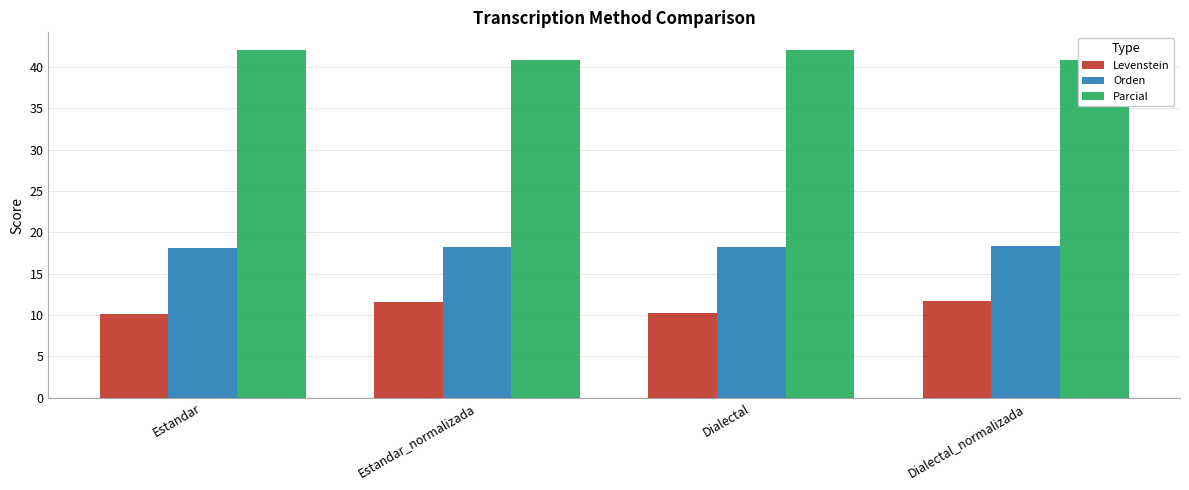

Where does the Parcial series first go above 42?

Estandar